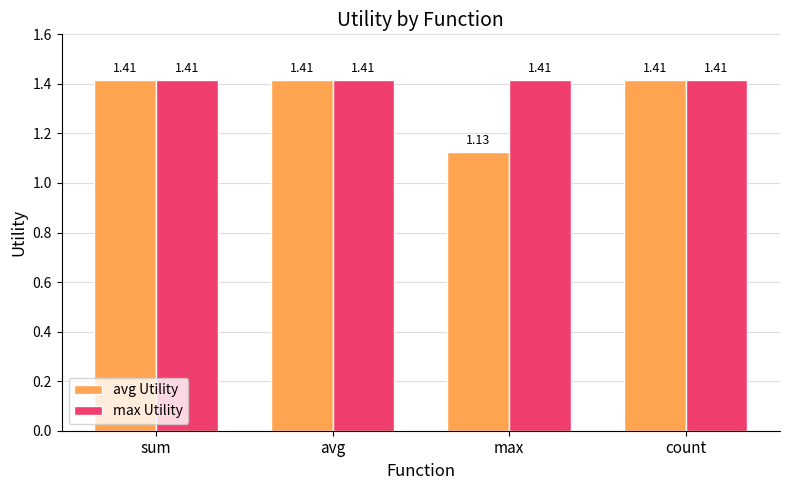

What is the label of the 3rd bar from the right?

avg